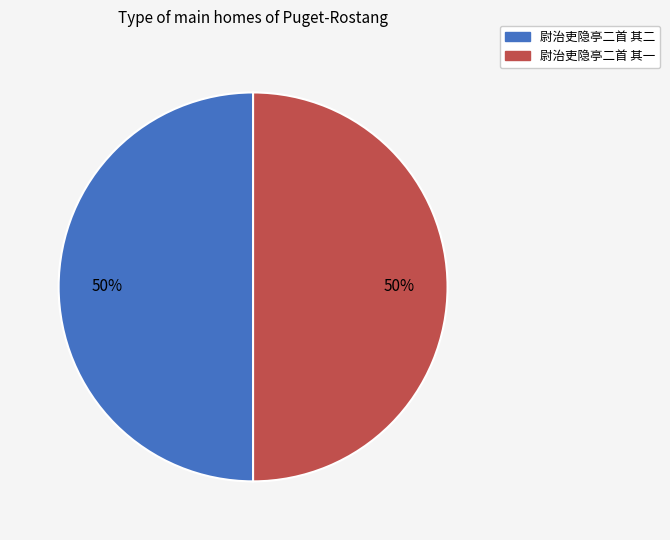

Count the number of slices in the pie.

2